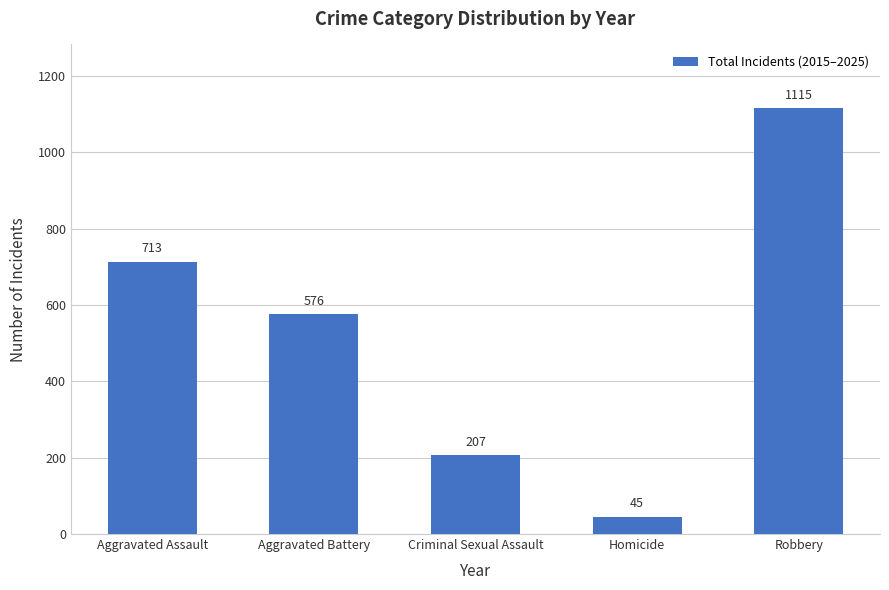

List the labels in order of value, largest first.

Robbery, Aggravated Assault, Aggravated Battery, Criminal Sexual Assault, Homicide